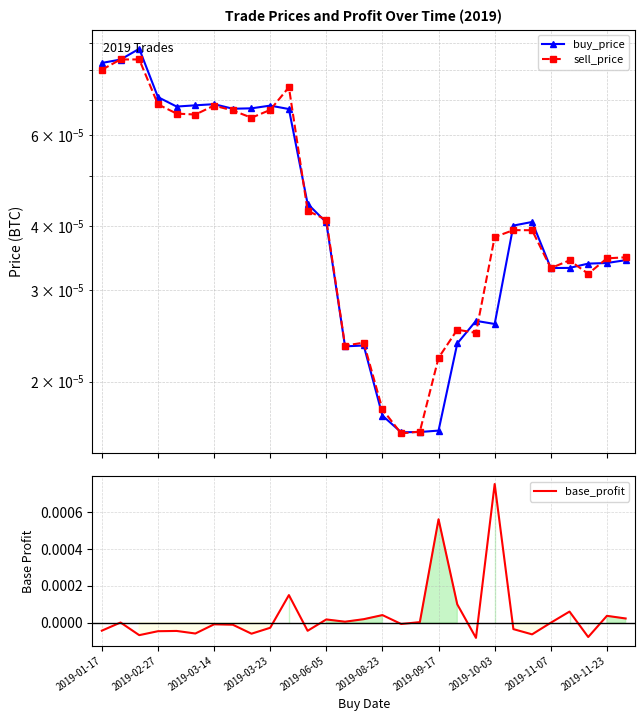

Where is buy_price nearest to the value 0?

16